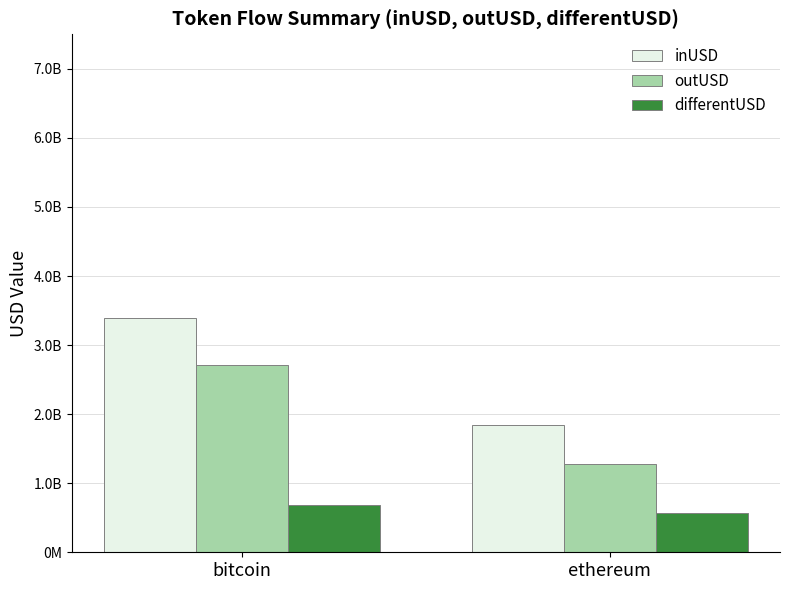

List the series in order of their overall mean, lowest first.

differentUSD, outUSD, inUSD